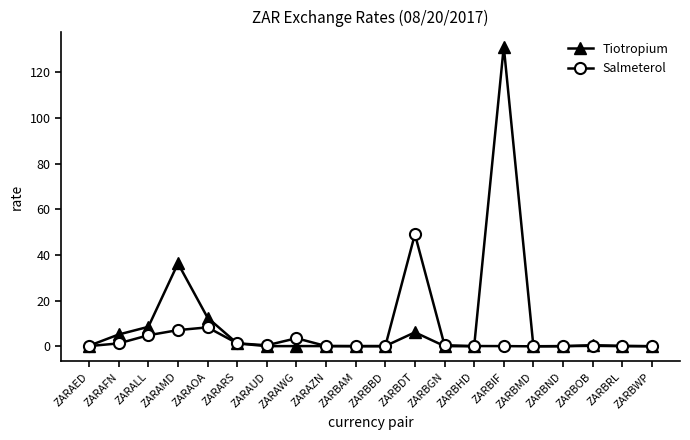

What is the value of the Salmeterol point at the 6th from the left?

1.3